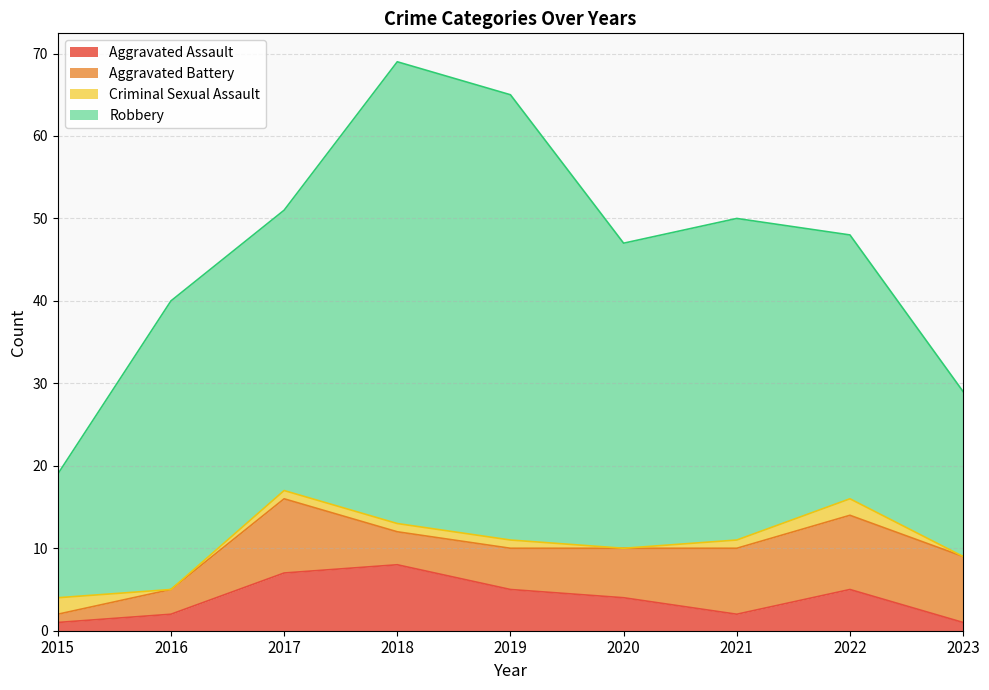

What is the sum of the Aggravated Assault values at 2022 and 2021?

7